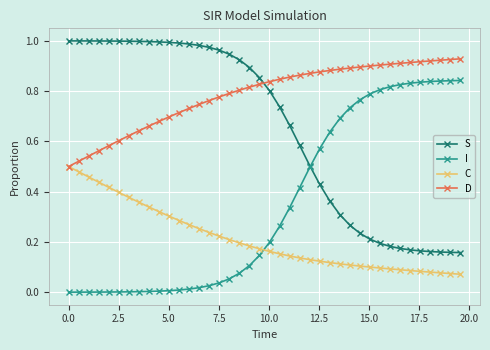

True or false: C and S cross at least once.

False